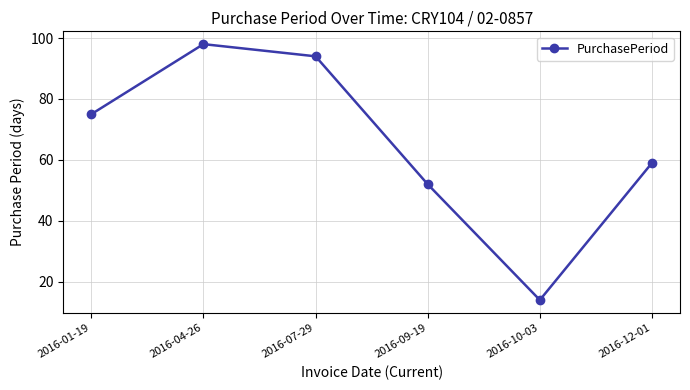

What is the value of the 4th point from the left?

52